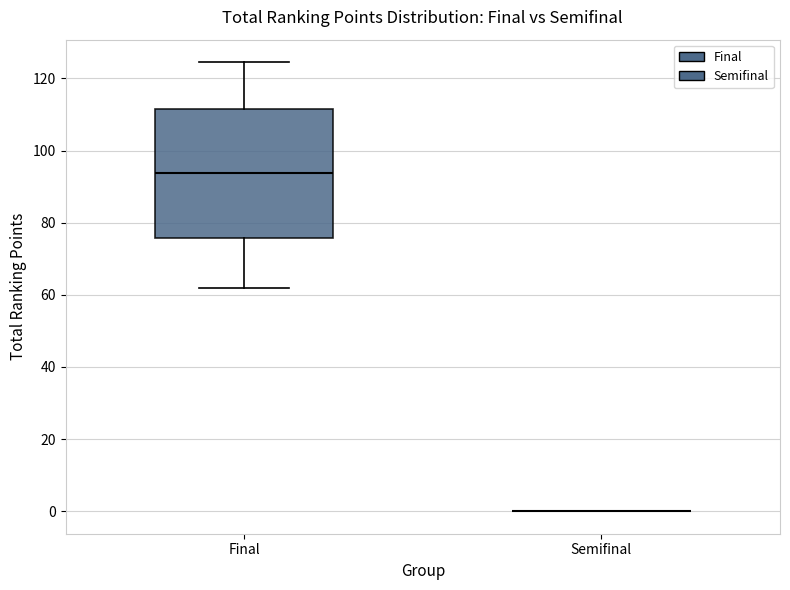

Where does the median line of the box for Final sit on the y-axis? The values are not printed on the chart, so give them approximately, as read against the axis.

94